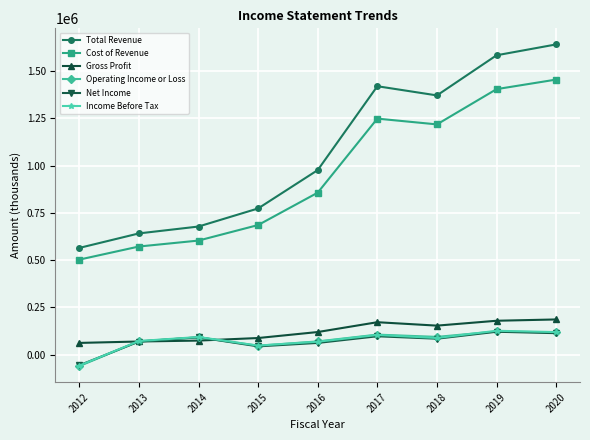

What is the difference between the highest and lowest values at 2015?

730000